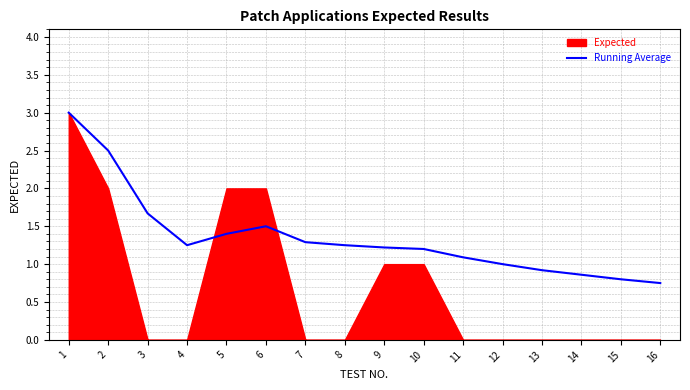

Where does the data first go above 1?

1